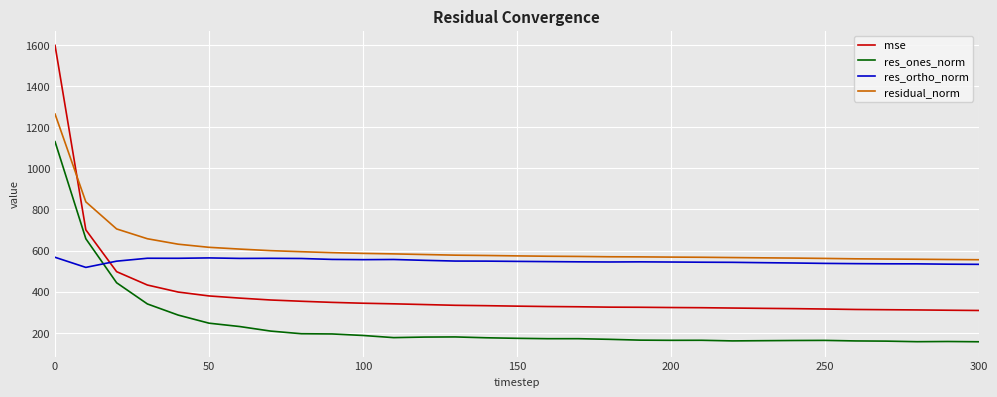

Which series has the largest total across all categories?

residual_norm